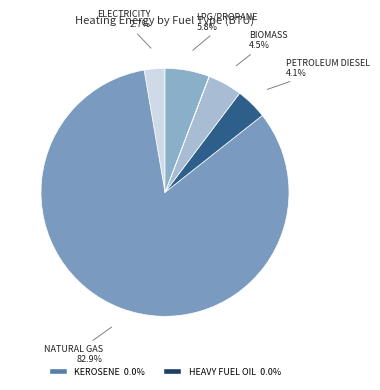

What is the majority slice?

natural gas (BTU)